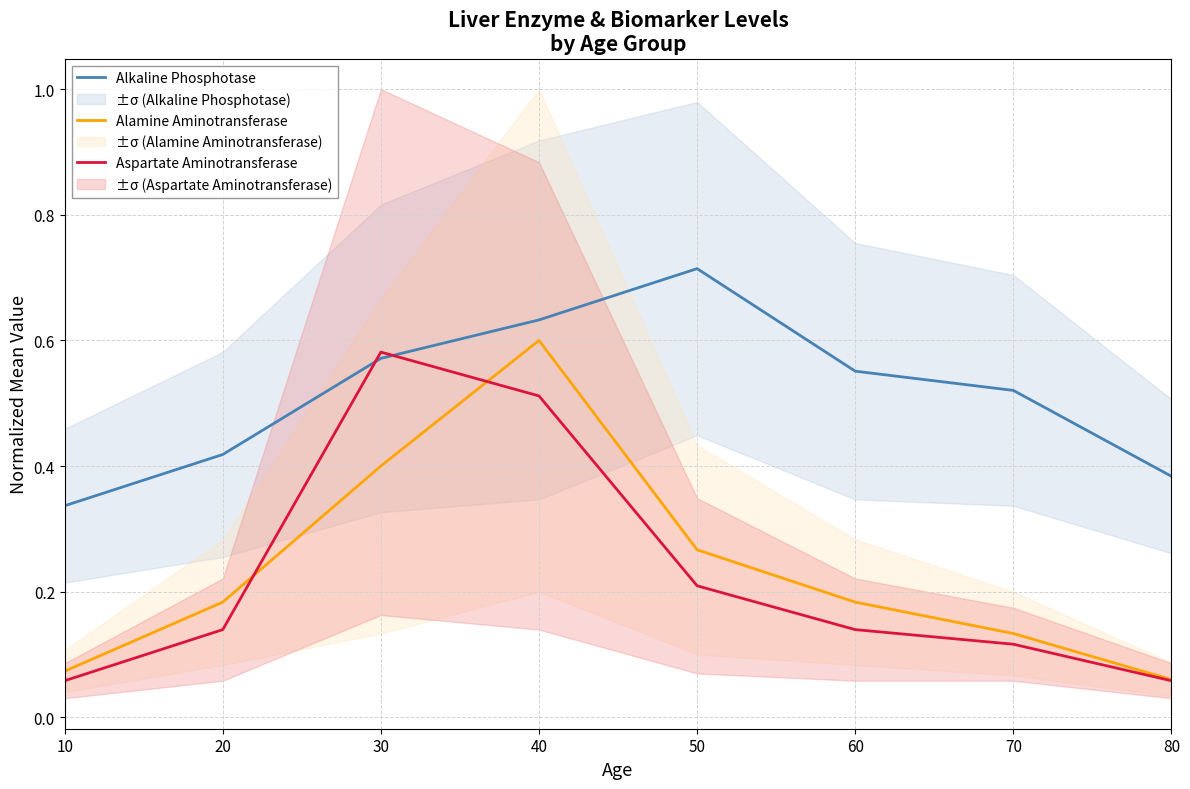

What is the difference between the maximum and minimum values in the Alkaline Phosphotase series?

0.4